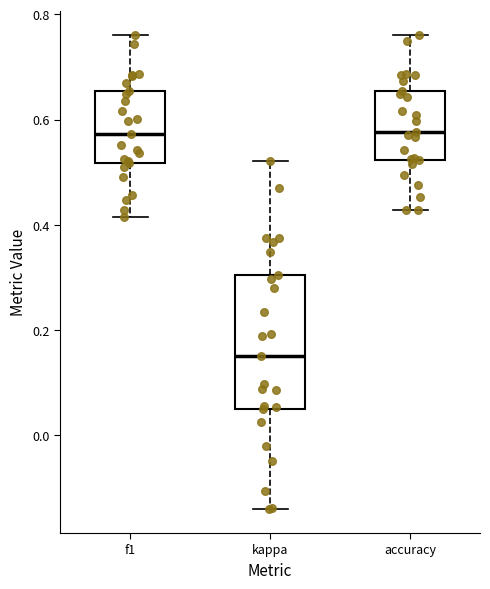

Reading left to right, read every box against the y-axis: the position of its median line, the range the box covers, and the ends of its whiskers. The values are not printed on the chart, so give them approximately, as read against the axis.

f1: median 0.58, box 0.52 to 0.66, whiskers 0.42 to 0.76
kappa: median 0.16, box 0.06 to 0.30, whiskers -0.14 to 0.52
accuracy: median 0.58, box 0.52 to 0.66, whiskers 0.42 to 0.76